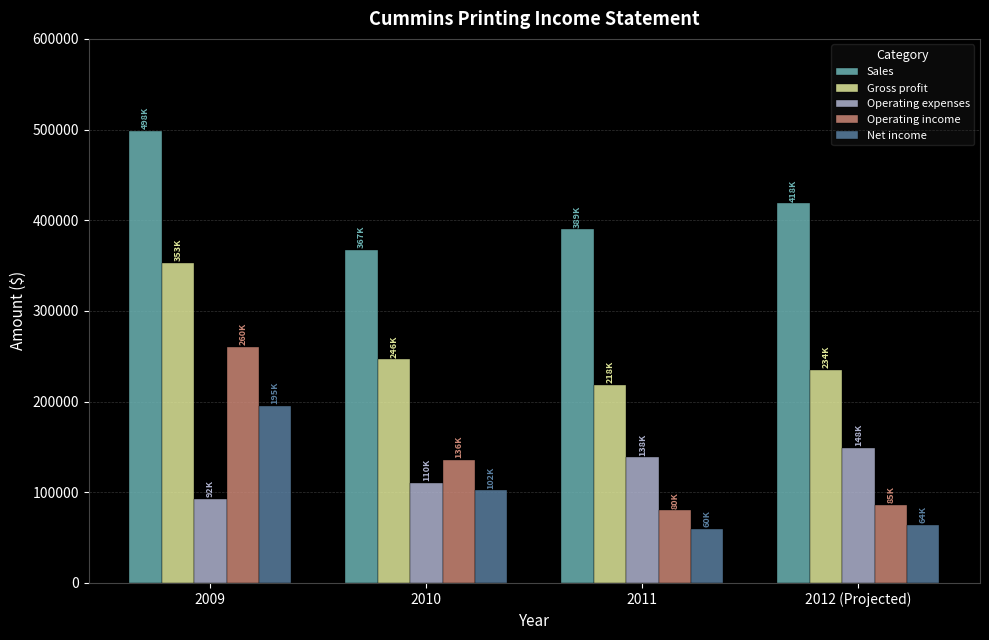

Which series has the largest total across all categories?

Sales